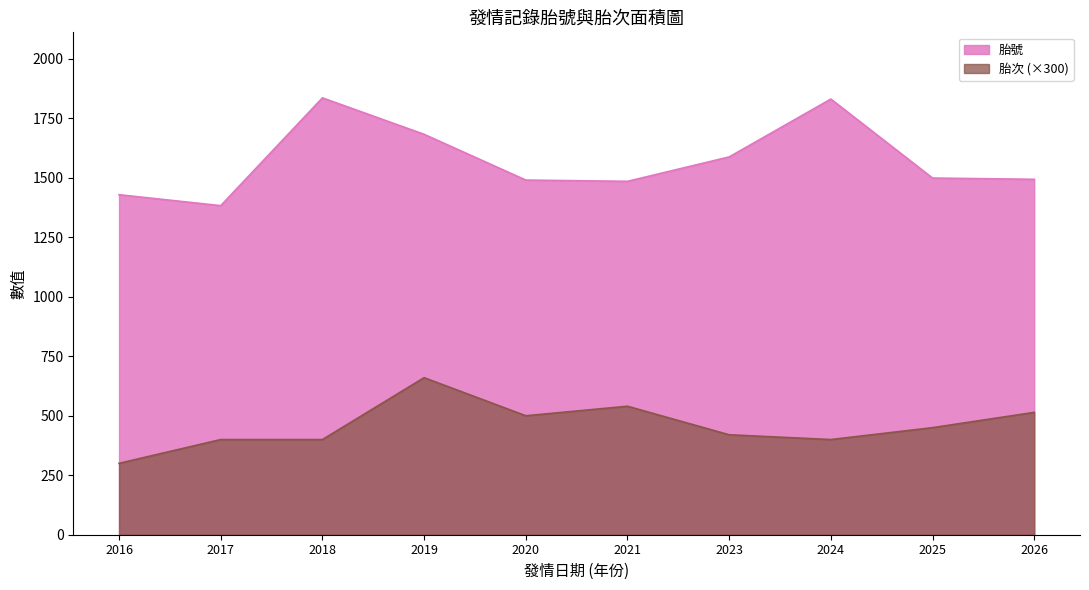

Where does the 胎號 series first go above 1590?

2018